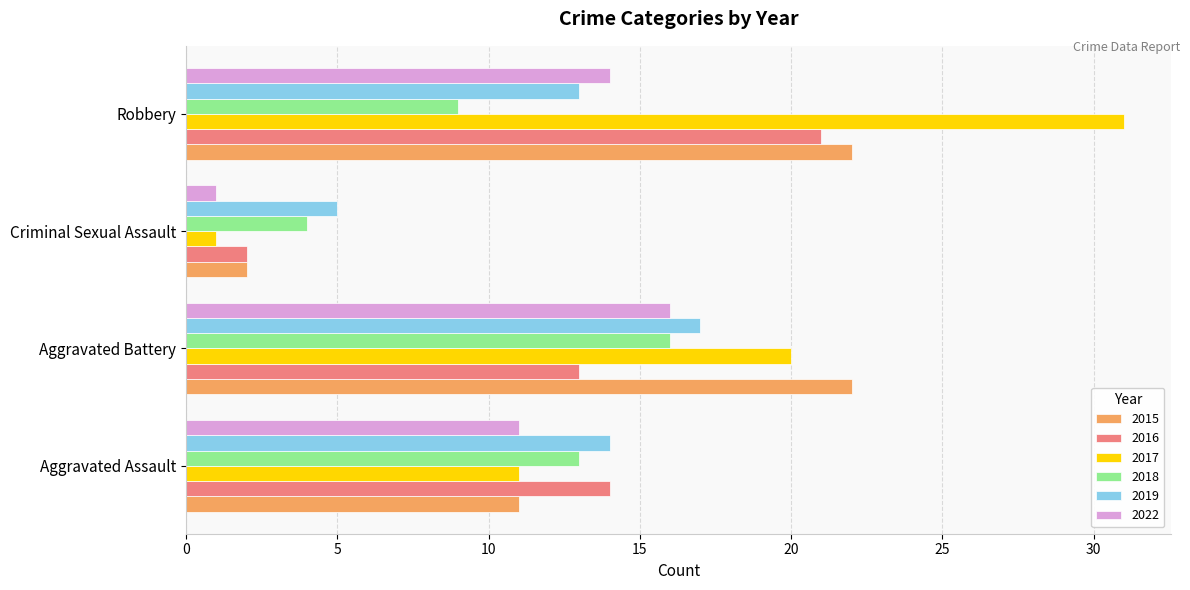

Is it true that 2016 equals 0 at Criminal Sexual Assault?

False